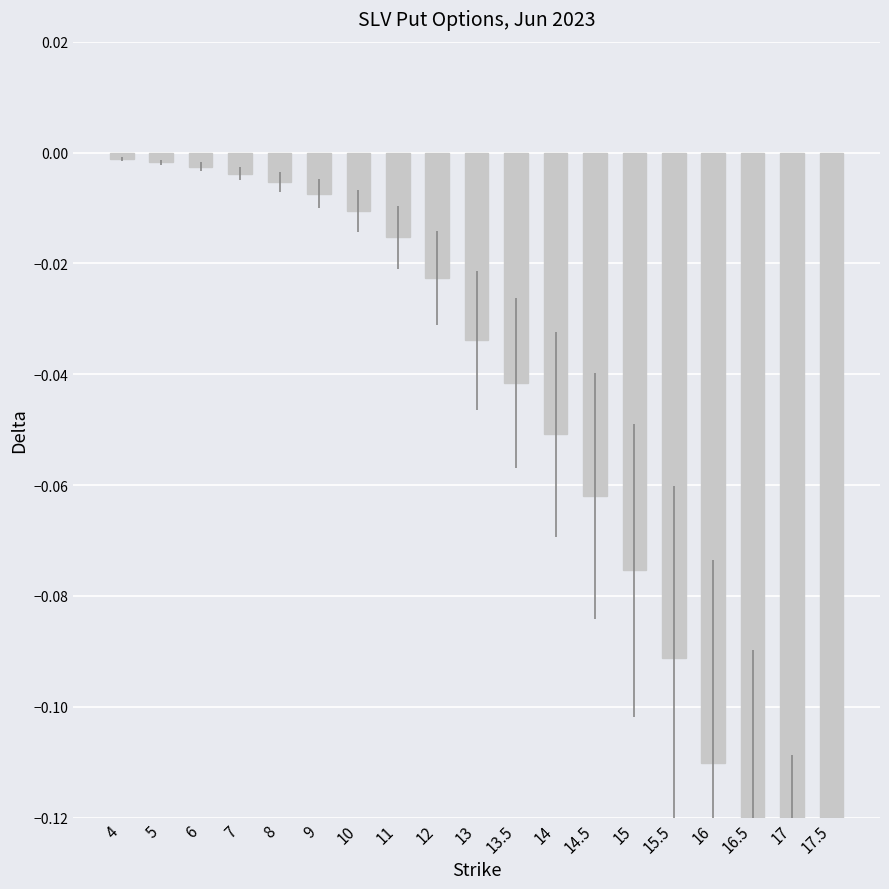

How many bars are there in total?

19